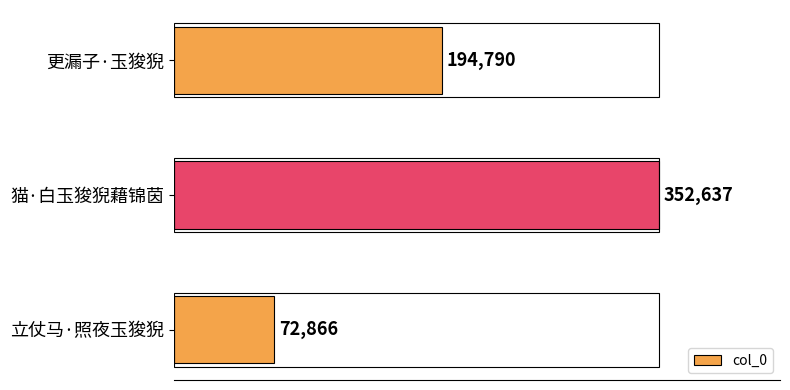

Is it true that the value at 立仗马·照夜玉狻猊 is 72866?

True